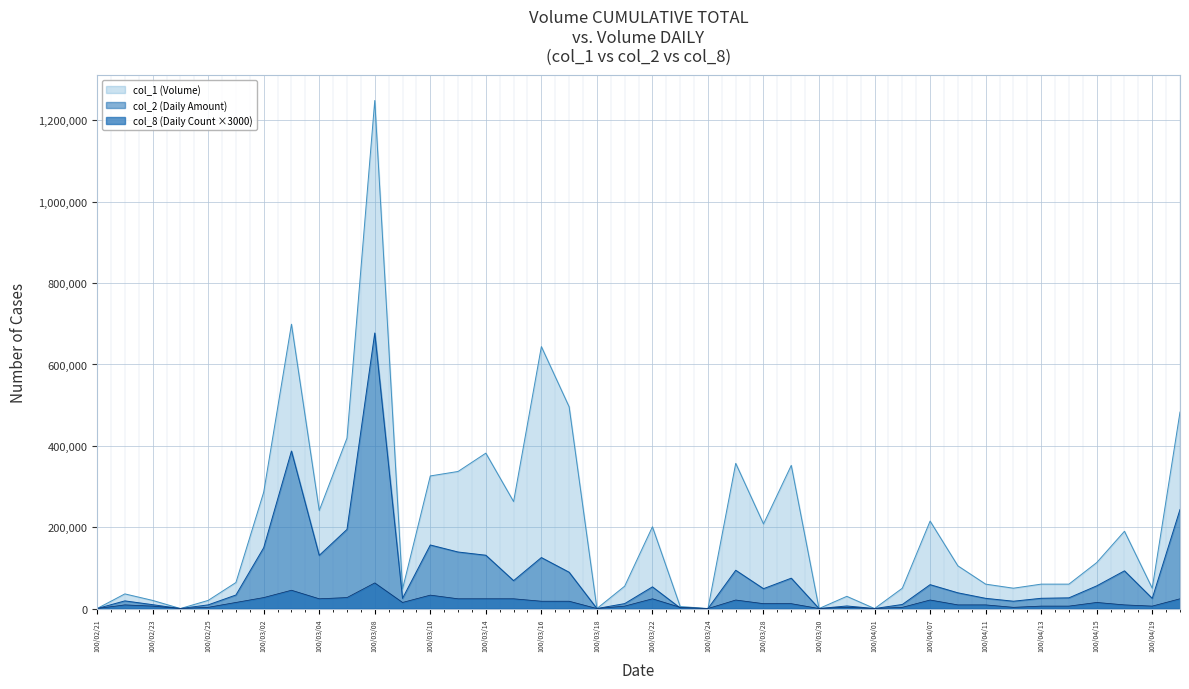

What value does the col_2 series have at 27, to the nearest 10?

6300